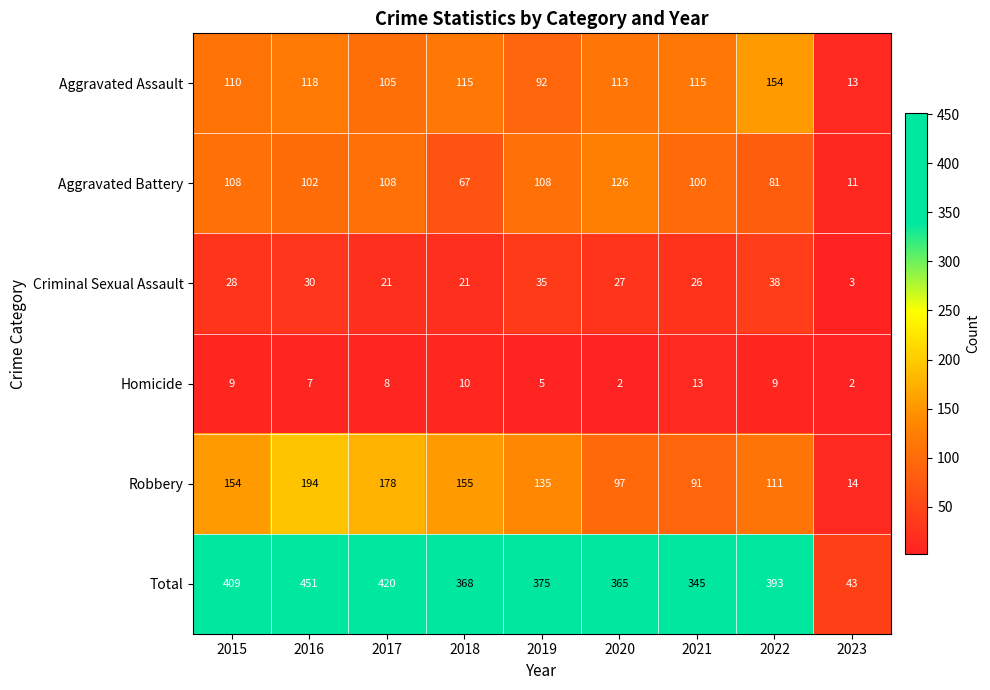

Where does the Robbery series first go above 135?

2015